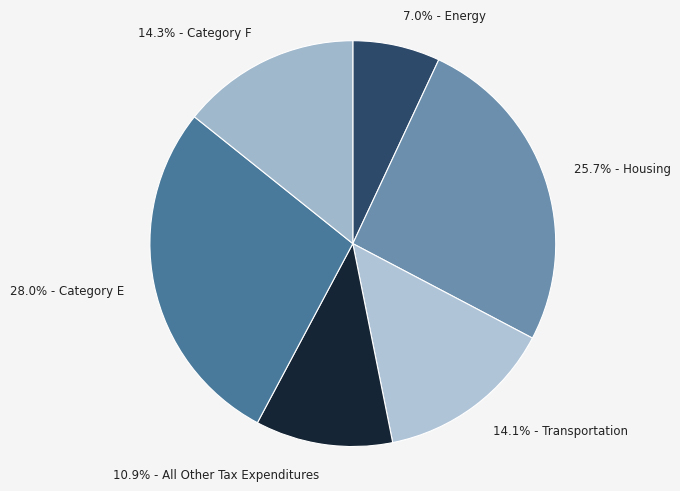

How many slices are in this pie chart?

6